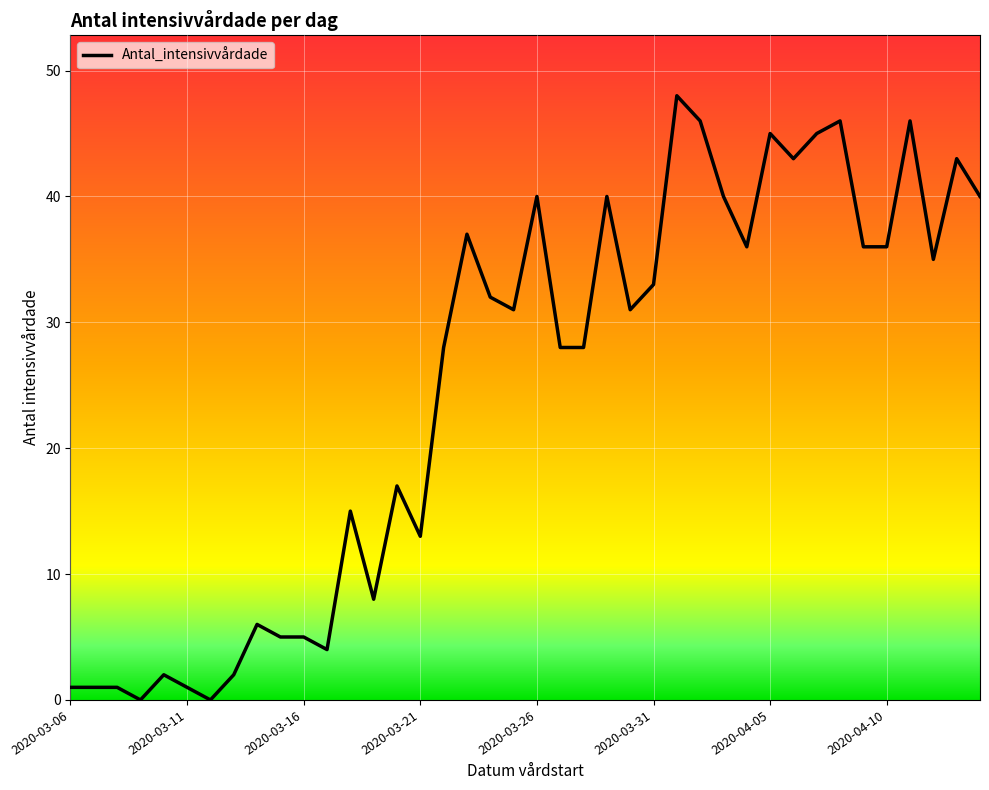

What is the average value?

25